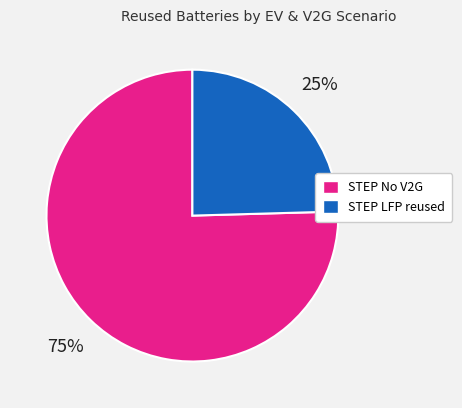

Is there any slice that represents more than half of the pie?

Yes